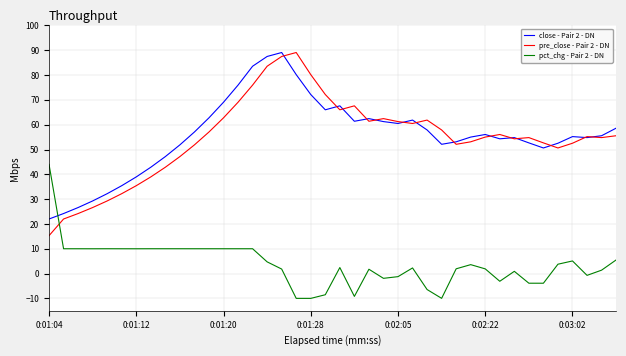

Which series has the widest spread of values?

pre_close - Pair 2 - DN